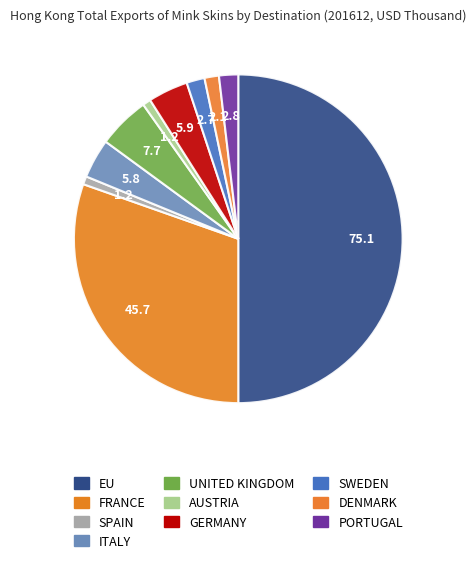

To the nearest percent, what percentage of the pie is SWEDEN?

2%